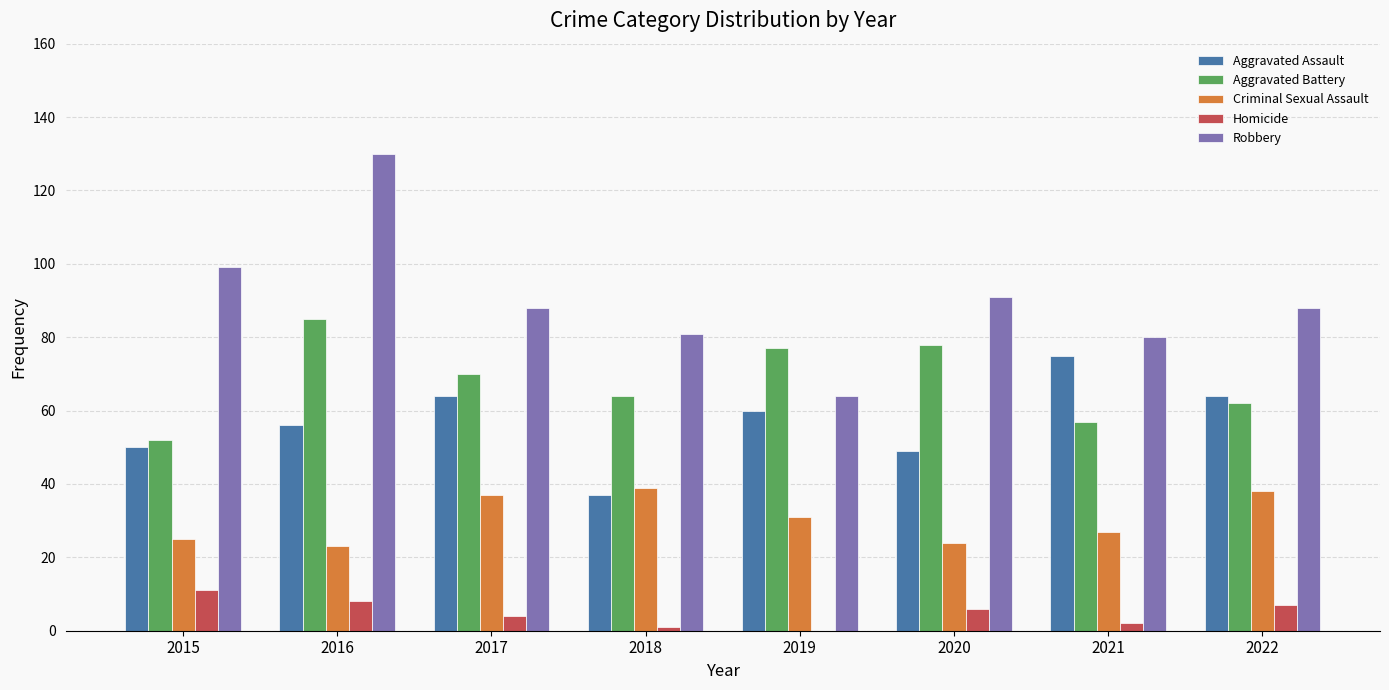

At which label does Robbery reach its peak?

2016